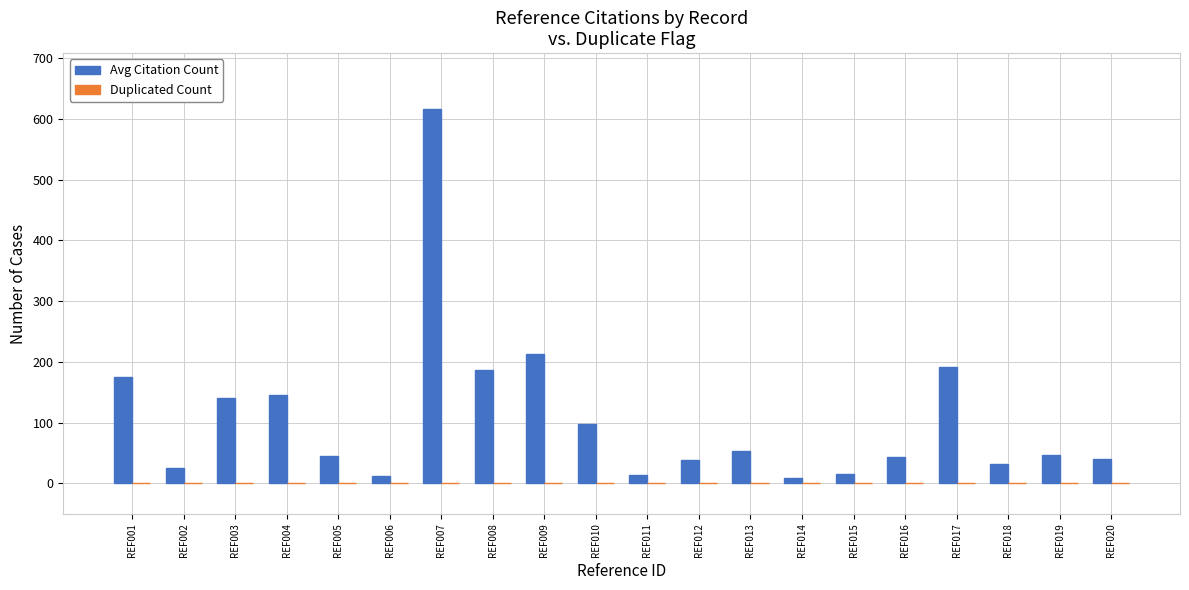

At which category is the sum across all series the highest?

REF007